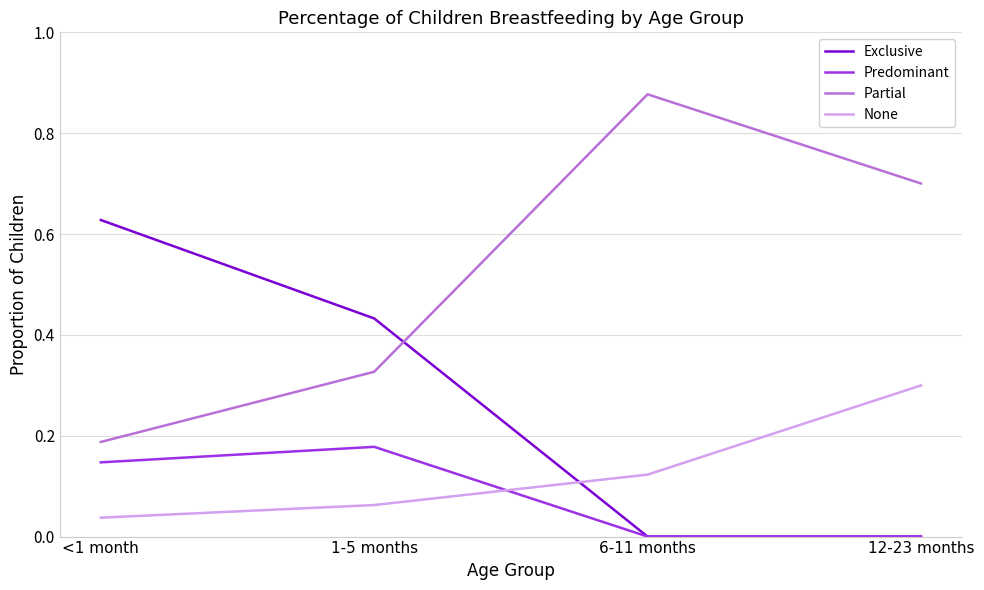

The value of None at 12-23 months is 0.5. True or false?

False